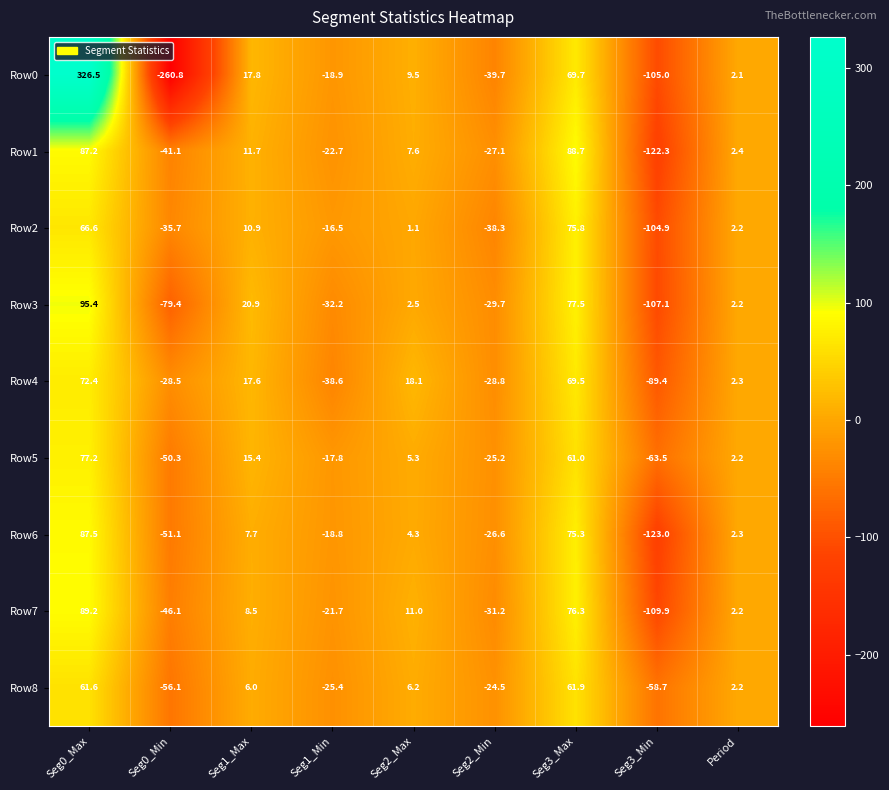

The value of Row7 at Seg3_Max is 28.4. True or false?

False